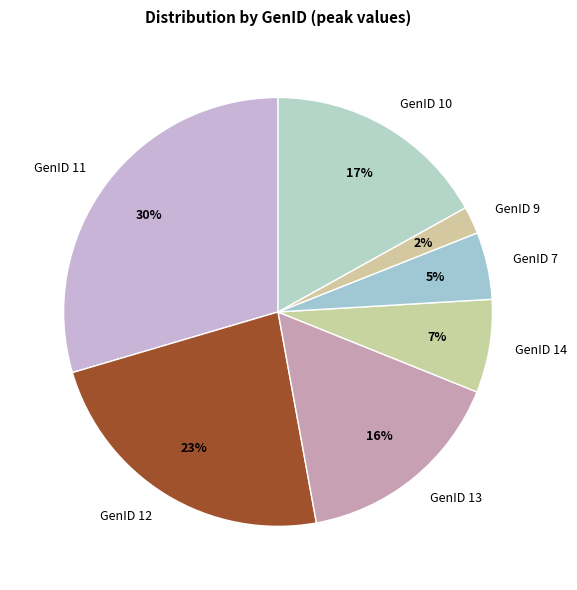

To the nearest percent, what is the difference between the GenID 12 and GenID 14 slice percentages?

16%